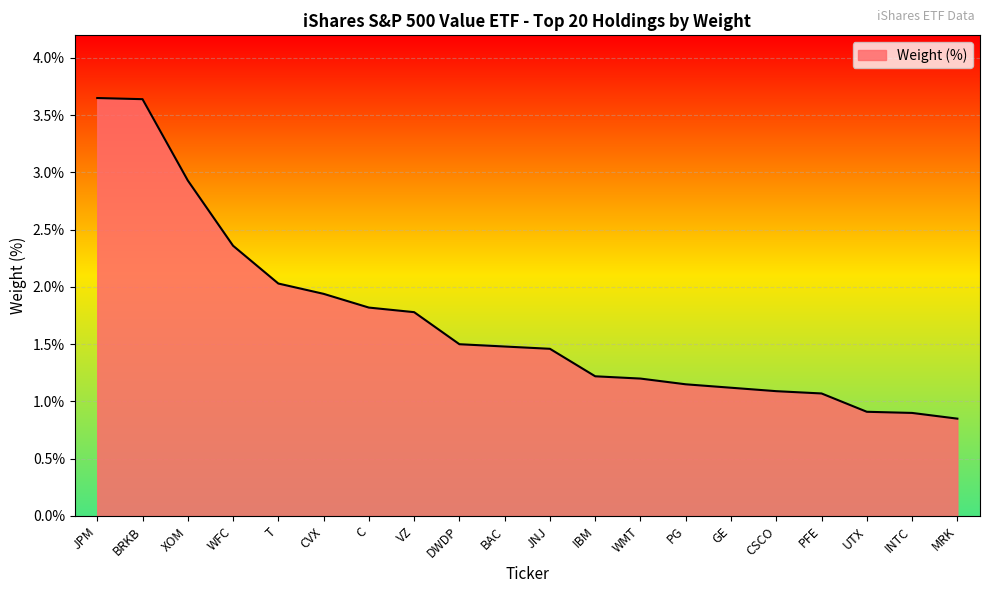

At which label does the data first exceed 1?

JPM